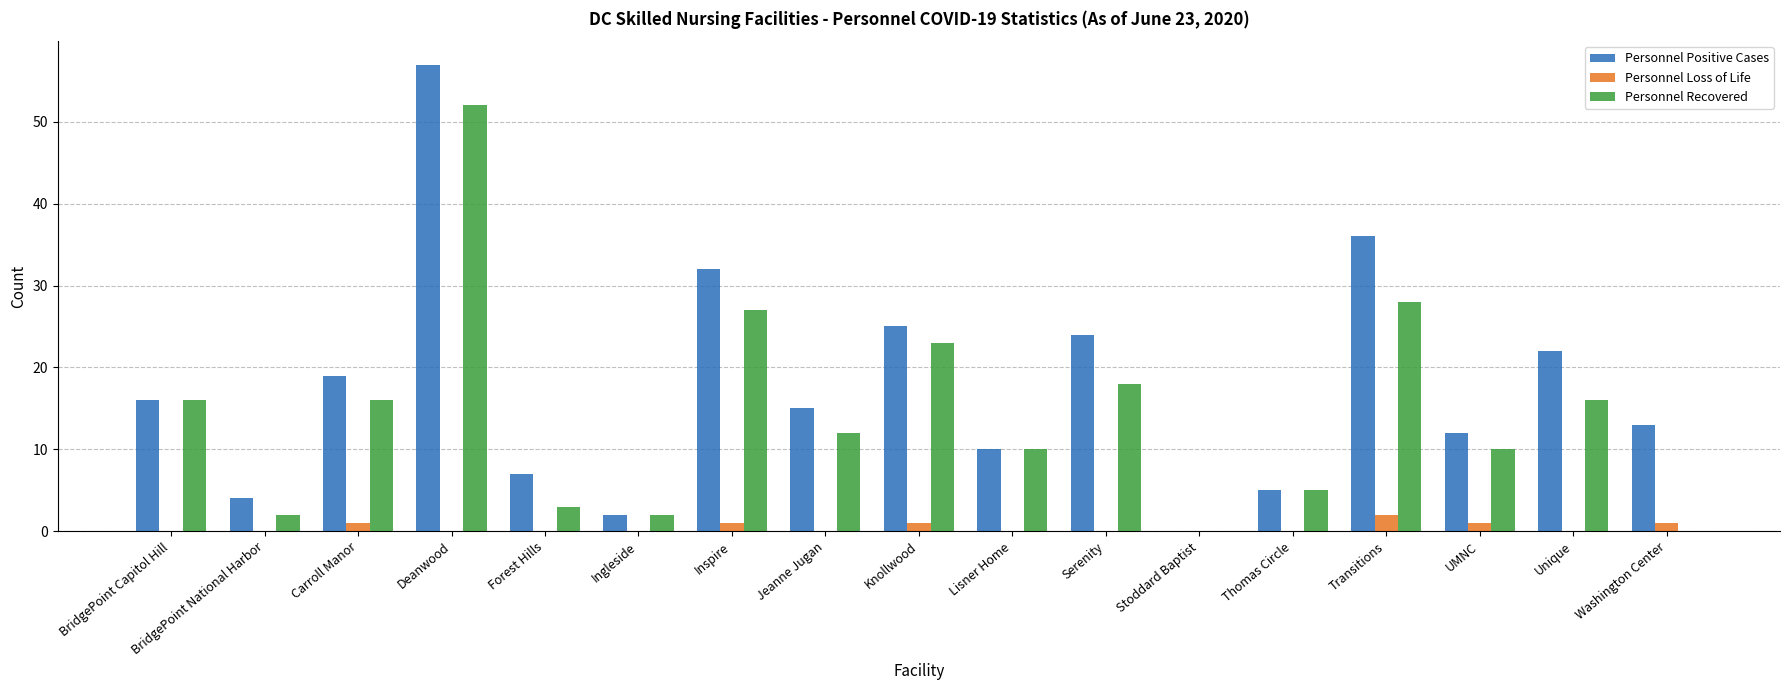

Which series has the largest total across all categories?

Personnel Positive Cases